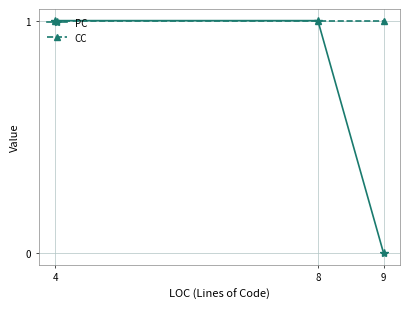

Is it true that PC equals 1 at 8?

True